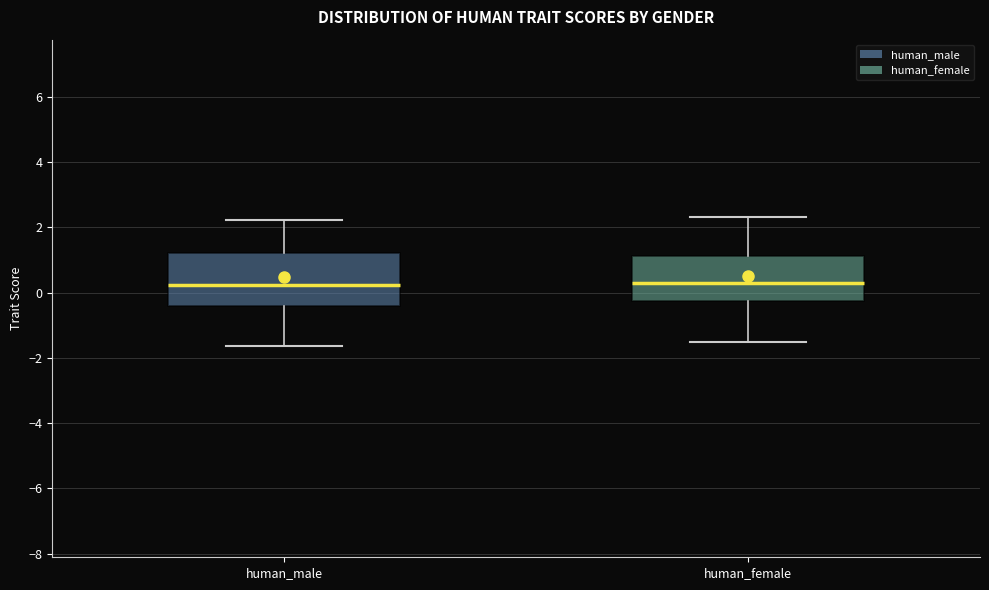

Which box is the tallest, from its lower edge to its upper edge?

human_male